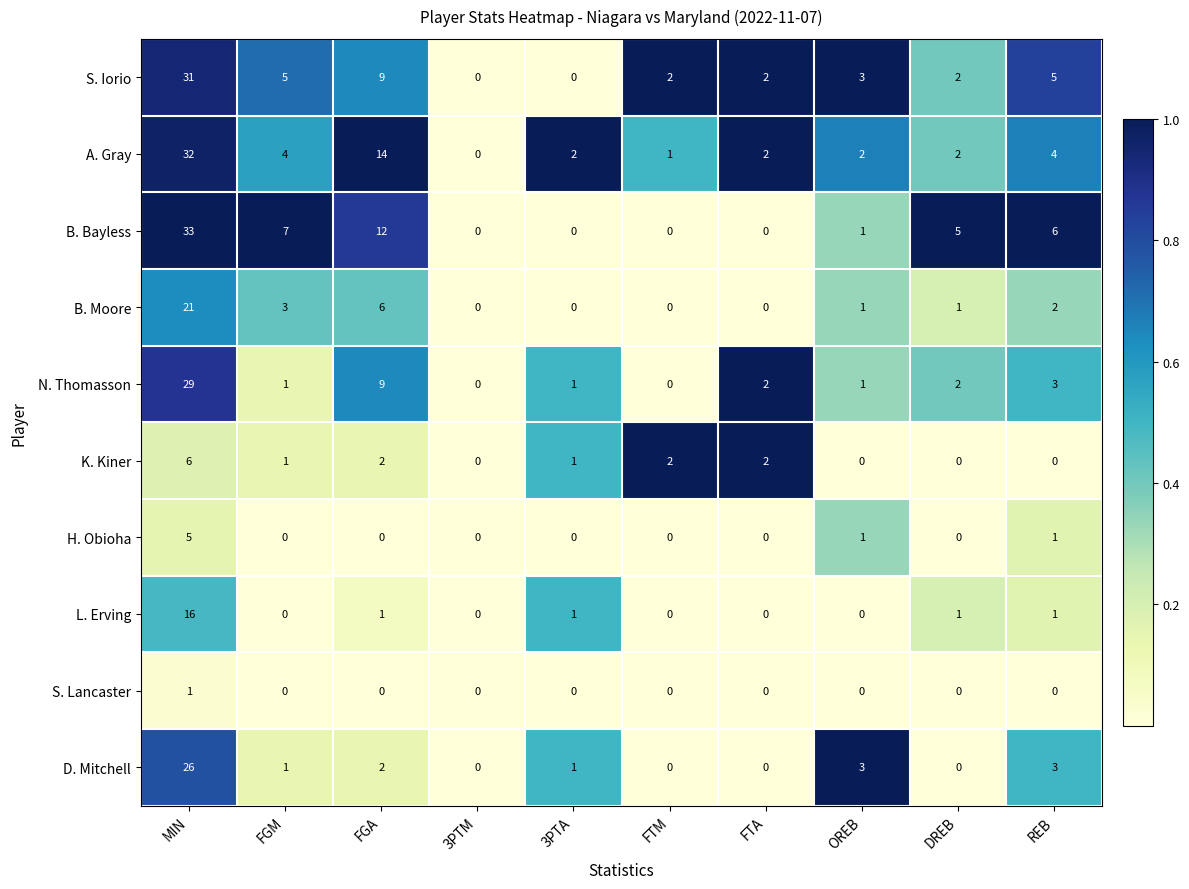

Is the value of L. Erving at DREB greater than the value of B. Bayless at FTA?

Yes